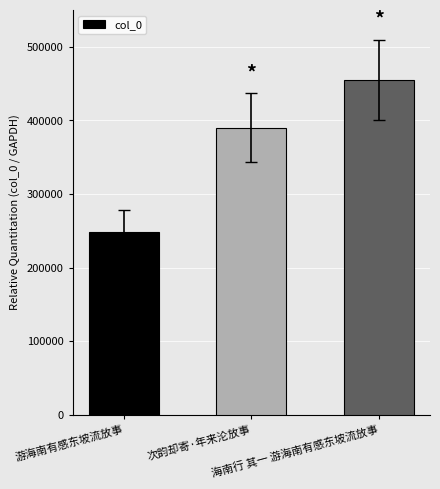

Are the bars grouped side by side (vs. stacked)?

No